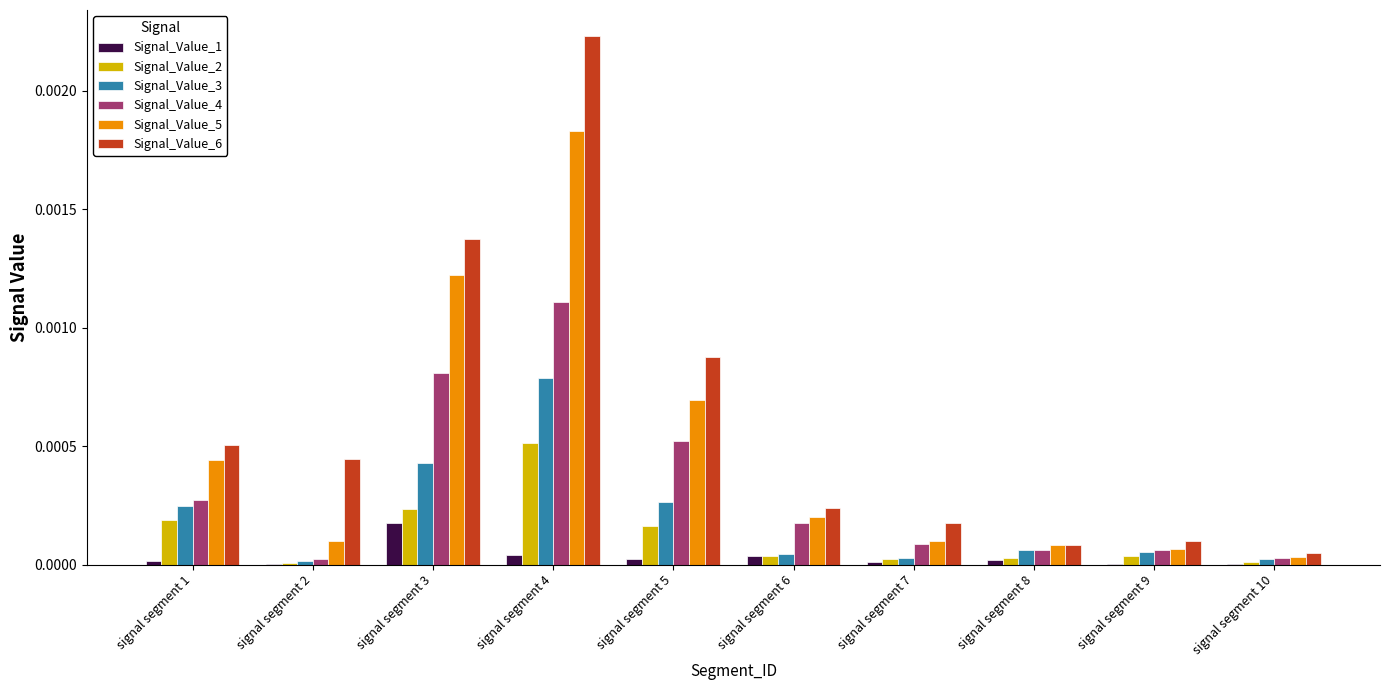

At which category is the sum across all series the highest?

signal segment 4